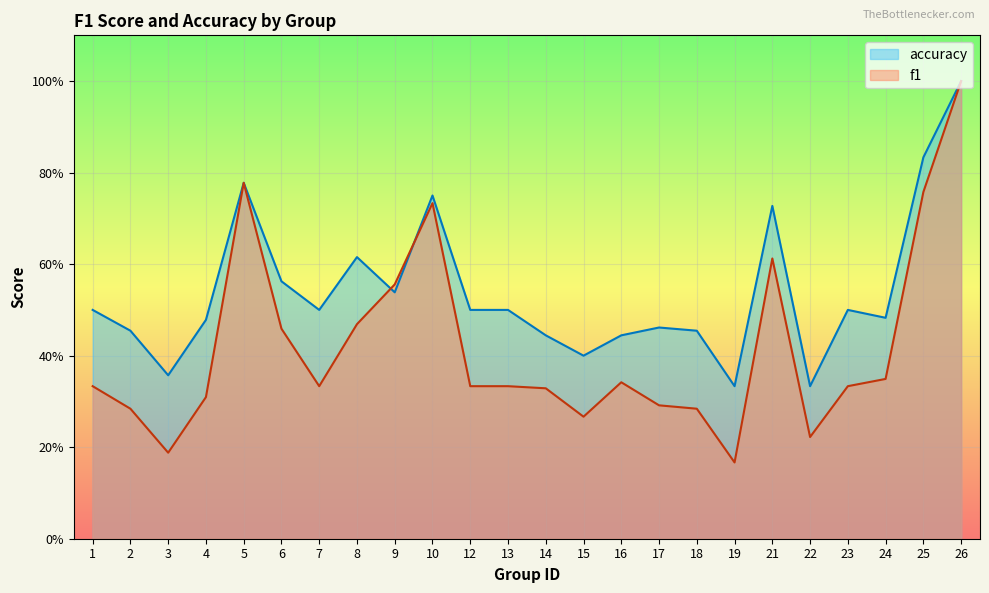

Reading left to right, what are all the values shown in this chart?

f1: 0.3	0.3	0.2	0.3	0.8	0.5	0.3	0.5	0.6	0.7	0.3	0.3	0.3	0.3	0.3	0.3	0.3	0.2	0.6	0.2	0.3	0.3	0.8	1.0
accuracy: 0.5	0.5	0.4	0.5	0.8	0.6	0.5	0.6	0.5	0.8	0.5	0.5	0.4	0.4	0.4	0.5	0.5	0.3	0.7	0.3	0.5	0.5	0.8	1.0